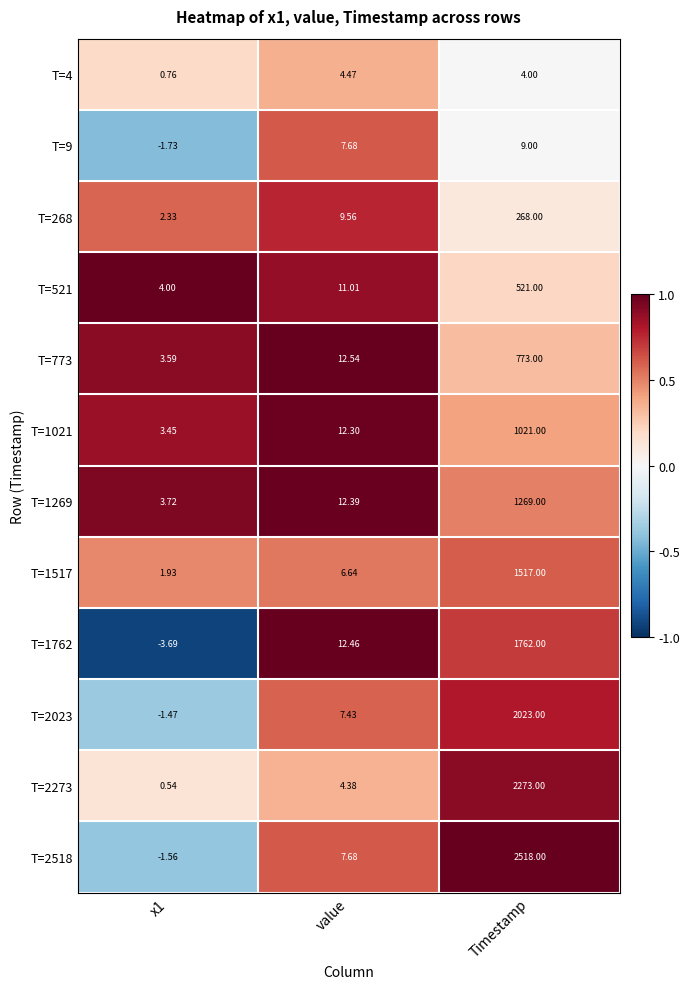

What is the total value across all series at value?

108.5